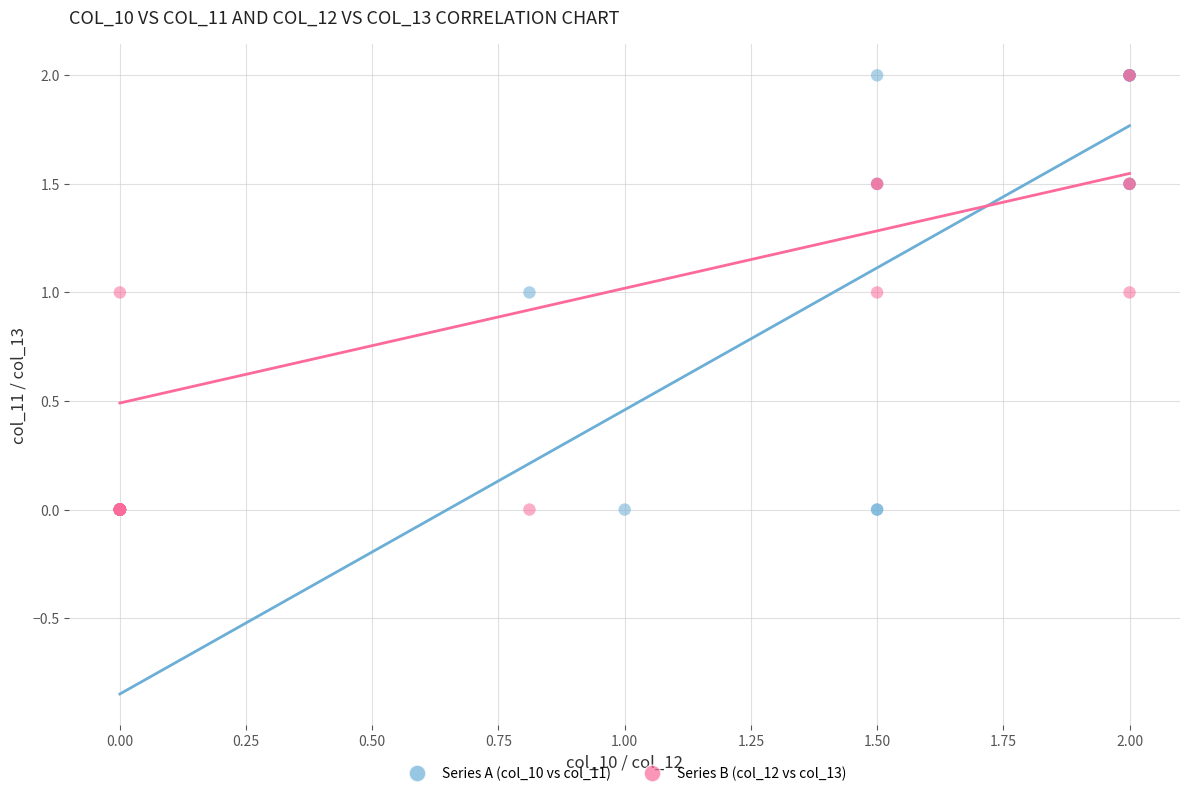

What are all the series names shown in the legend?

Series A (col_10 vs col_11), Series B (col_12 vs col_13)